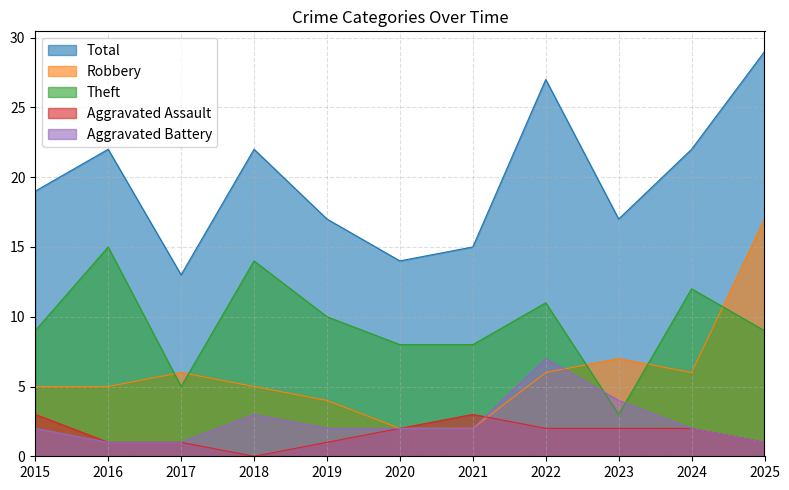

Reading left to right, transcribe all the data shown in this chart.

Total: 19	22	13	22	17	14	15	27	17	22	29
Robbery: 5	5	6	5	4	2	2	6	7	6	17
Theft: 9	15	5	14	10	8	8	11	3	12	9
Aggravated Assault: 3	1	1	0	1	2	3	2	2	2	1
Aggravated Battery: 2	1	1	3	2	2	2	7	4	2	1